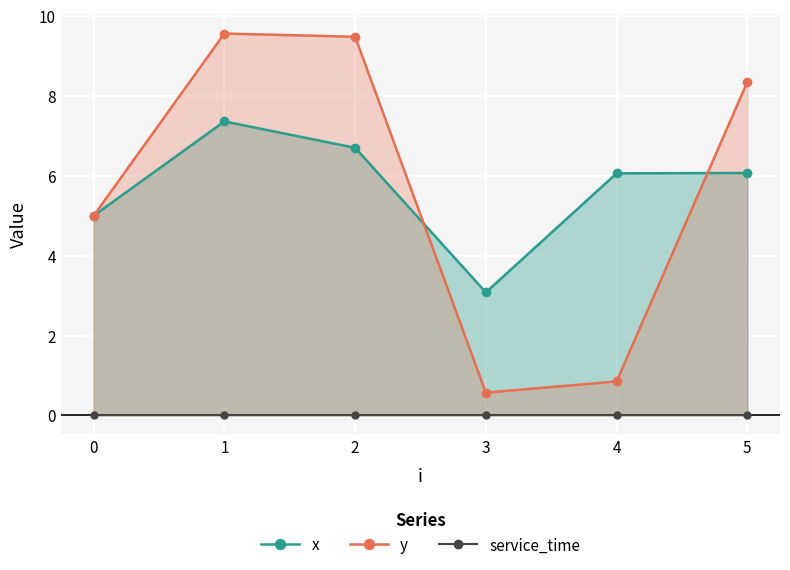

Reading left to right, list all the values displayed in this chart.

x: 5.0	7.4	6.7	3.1	6.1	6.1
y: 5.0	9.6	9.5	0.6	0.8	8.3
service_time: 0.0	0.0	0.0	0.0	0.0	0.0